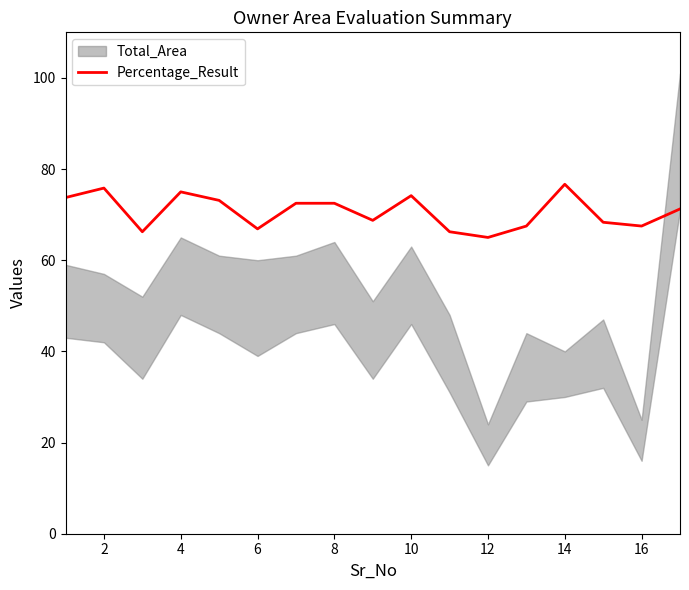

True or false: the data has more than 1 interior local peaks.

True